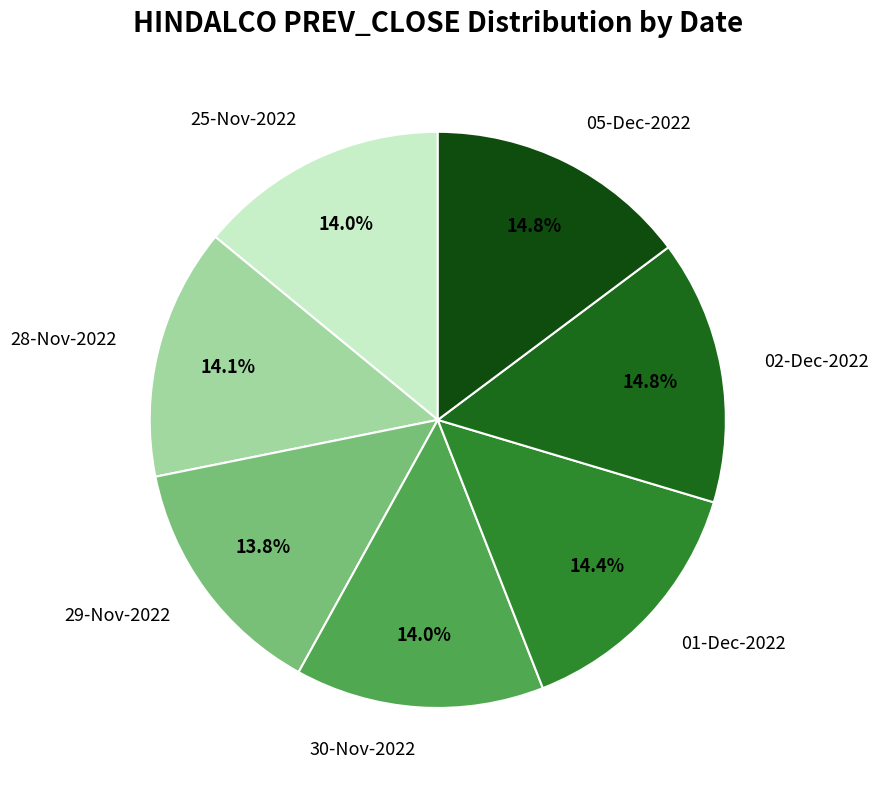

To the nearest percent, what percentage of the pie is 28-Nov-2022?

14%